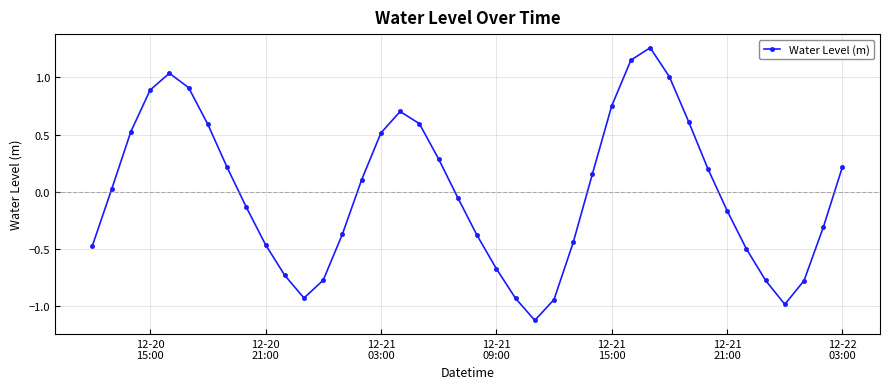

What is the difference between the maximum and minimum values?

2.4